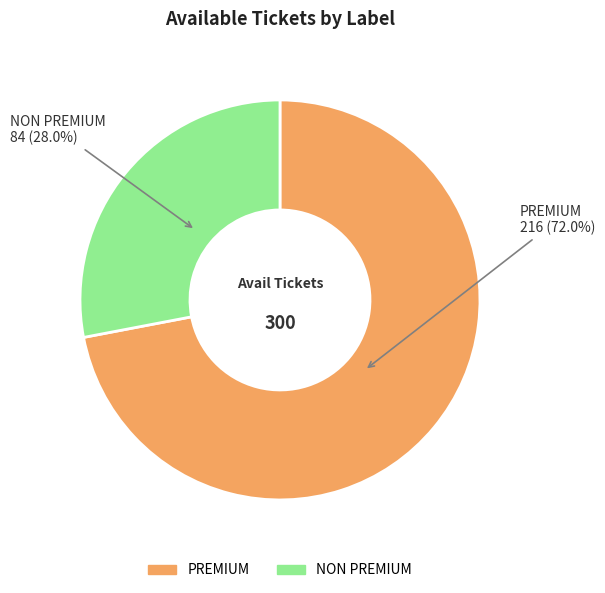

What is the ratio of the value at NON PREMIUM to the value at PREMIUM?

0.4